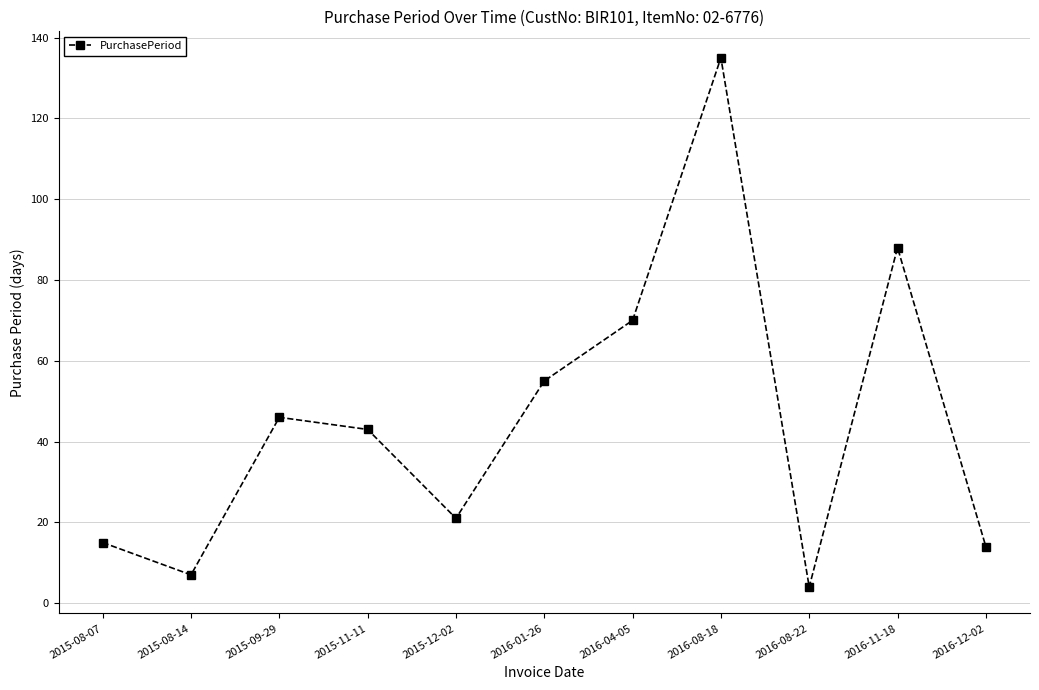

How many points are higher than both their immediate neighbors (excluding endpoints)?

3